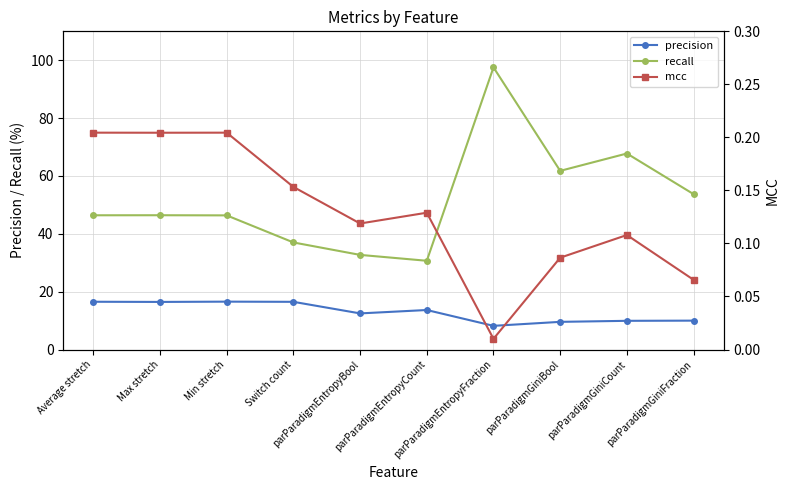

Reading left to right, list all the values displayed in this chart.

precision: Average stretch=16.5	Max stretch=16.5	Min stretch=16.5	Switch count=16.5	parParadigmEntropyBool=12.5	parParadigmEntropyCount=13.7	parParadigmEntropyFraction=8.2	parParadigmGiniBool=9.6	parParadigmGiniCount=9.9	parParadigmGiniFraction=10.0
recall: Average stretch=46.4	Max stretch=46.4	Min stretch=46.4	Switch count=37.0	parParadigmEntropyBool=32.7	parParadigmEntropyCount=30.7	parParadigmEntropyFraction=97.5	parParadigmGiniBool=61.8	parParadigmGiniCount=67.8	parParadigmGiniFraction=53.7
mcc: Average stretch=0.2	Max stretch=0.2	Min stretch=0.2	Switch count=0.2	parParadigmEntropyBool=0.1	parParadigmEntropyCount=0.1	parParadigmEntropyFraction=0.0	parParadigmGiniBool=0.1	parParadigmGiniCount=0.1	parParadigmGiniFraction=0.1